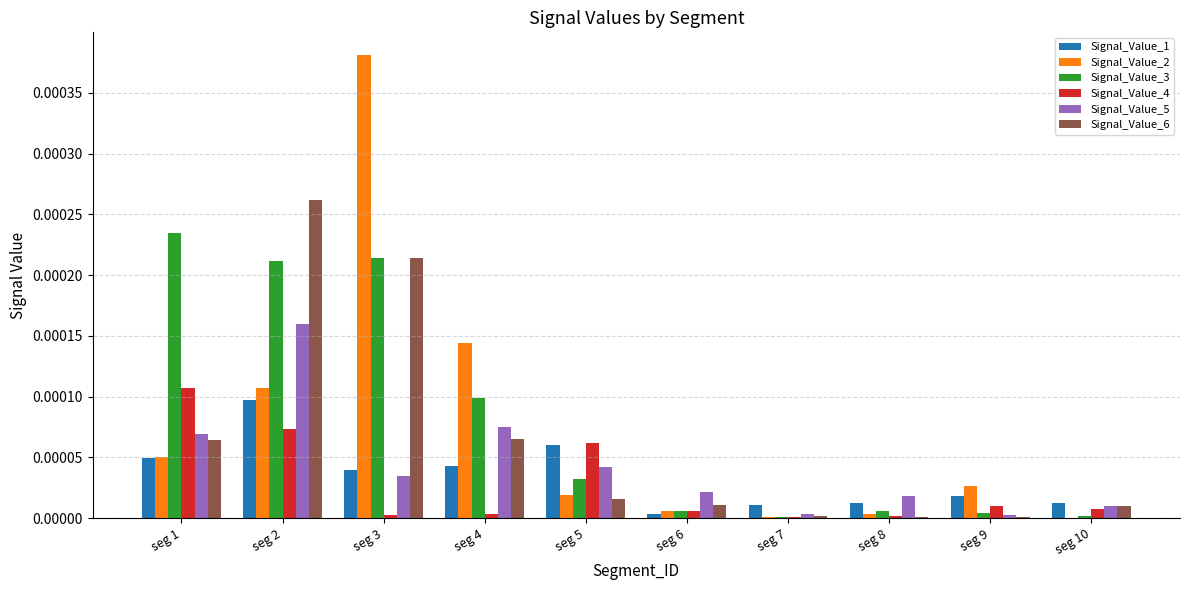

Which series has the largest total across all categories?

Signal_Value_3